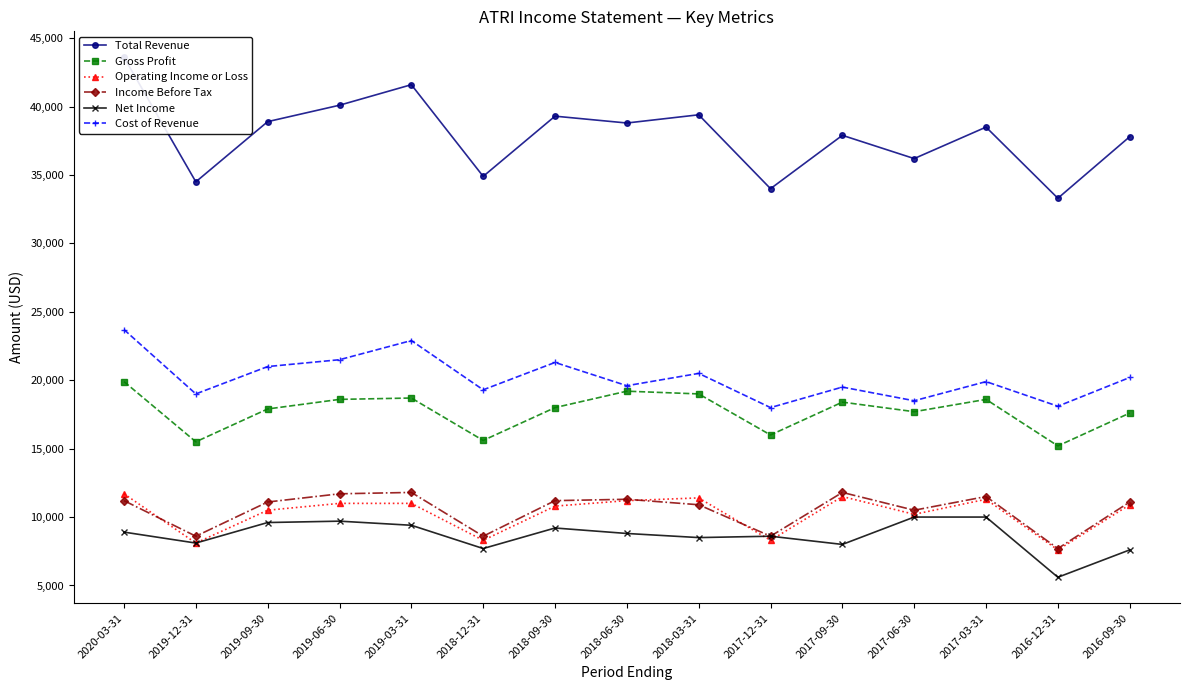

True or false: Income Before Tax and Cost of Revenue intersect in this chart.

False